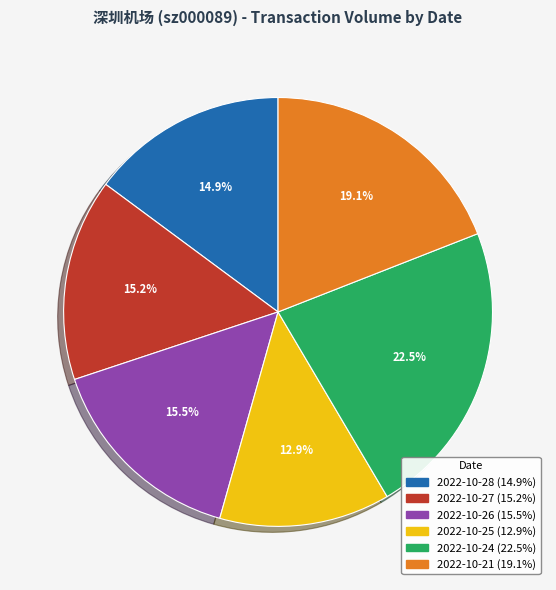

Which has a higher value, 2022-10-28 or 2022-10-25?

2022-10-28